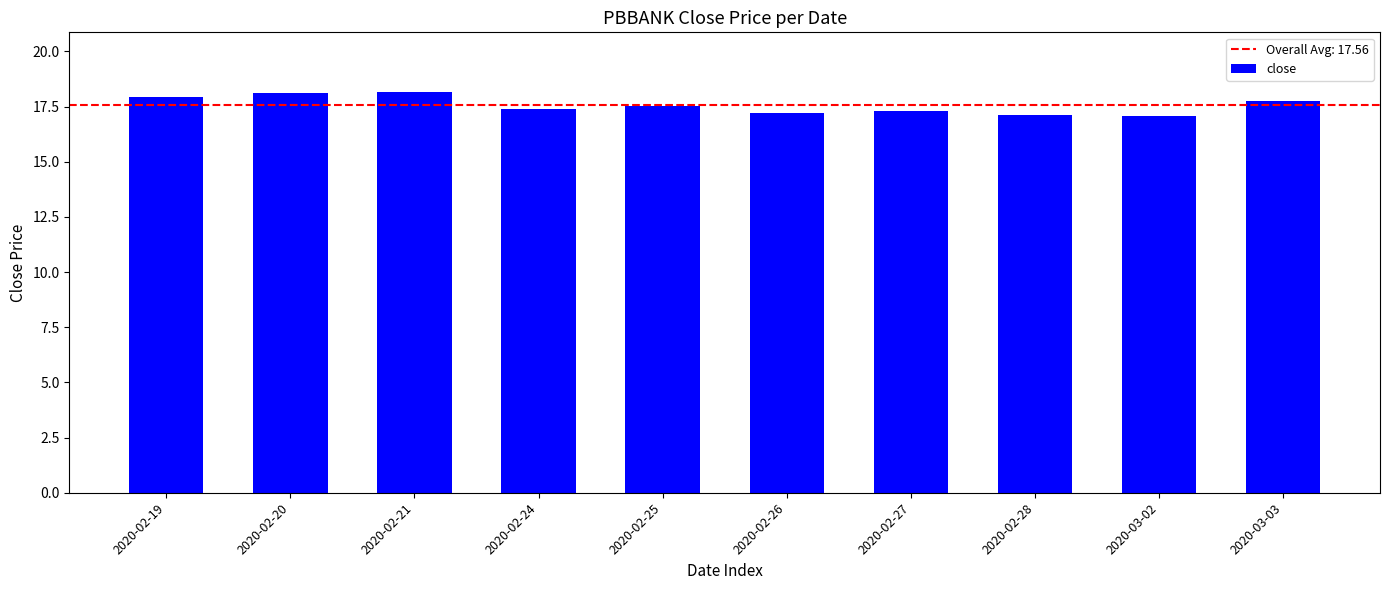

True or false: the data shows 17.4 at 2020-02-24.

True